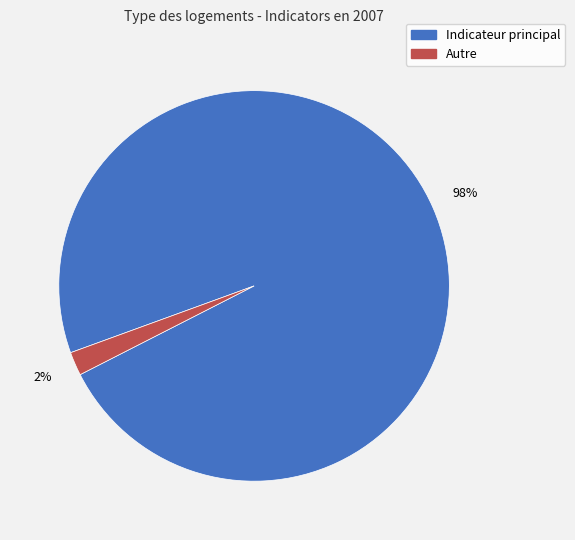

To the nearest percent, what is the difference between the largest and smallest slice percentages?

96%